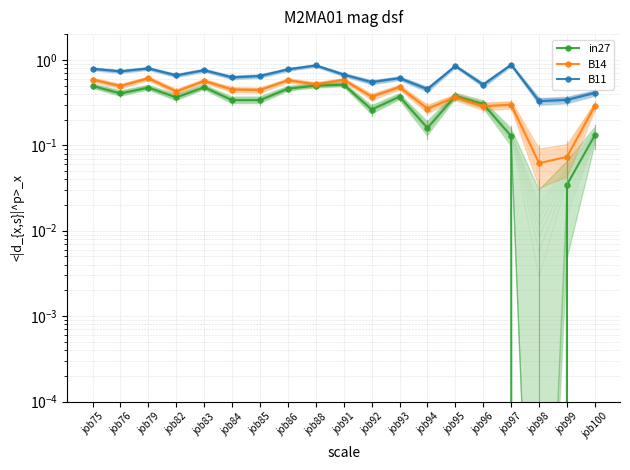

Which category has the lowest value in the B11 series?

job98